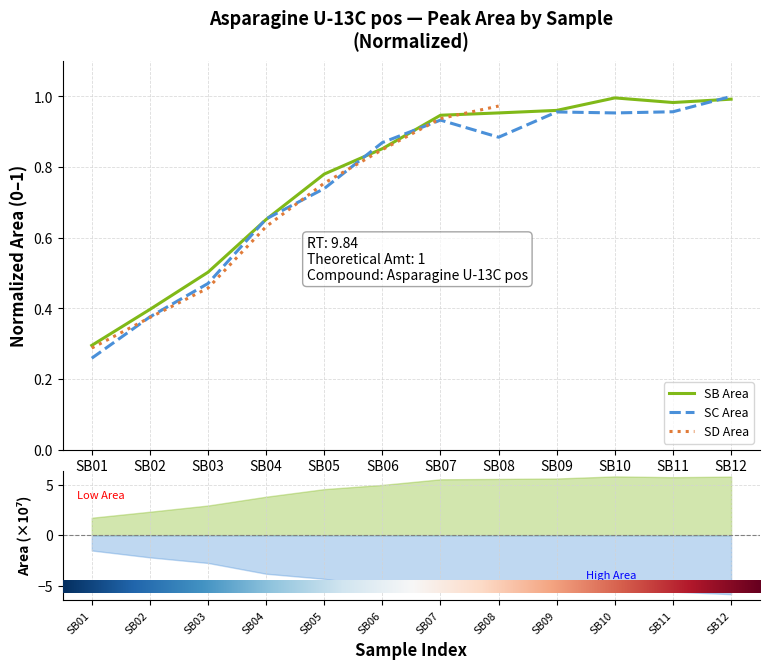

How many interior local valleys does the SC Area series have?

2